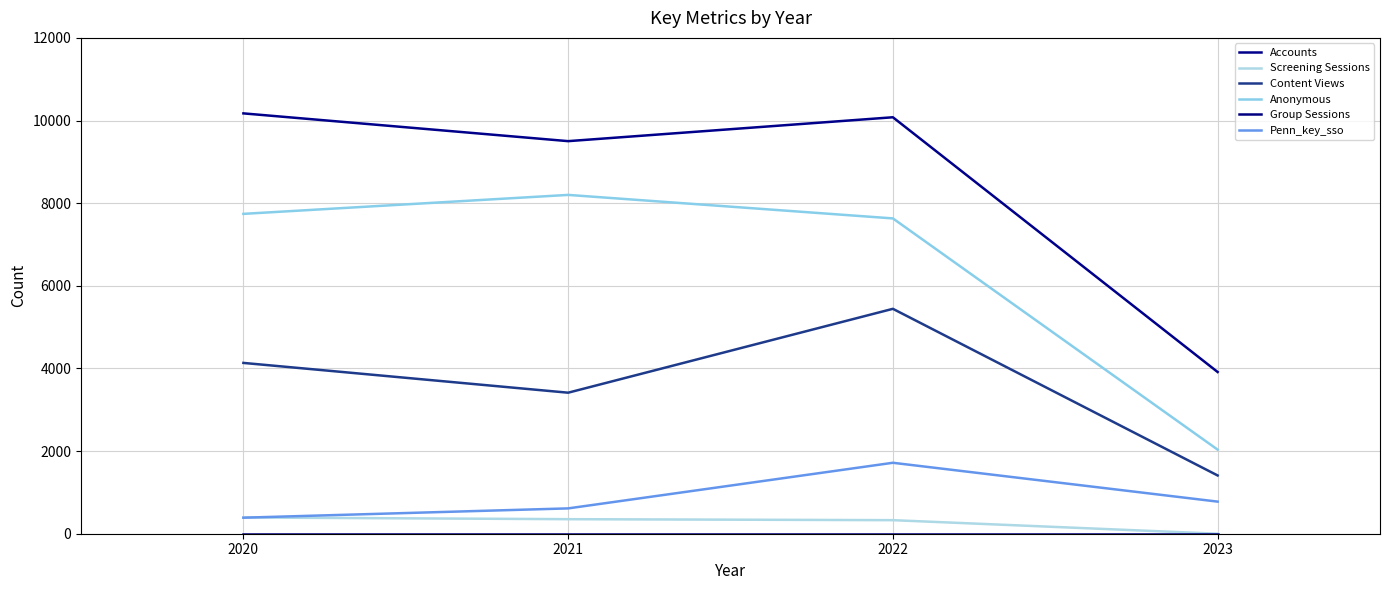

Does the chart have visible grid lines?

Yes